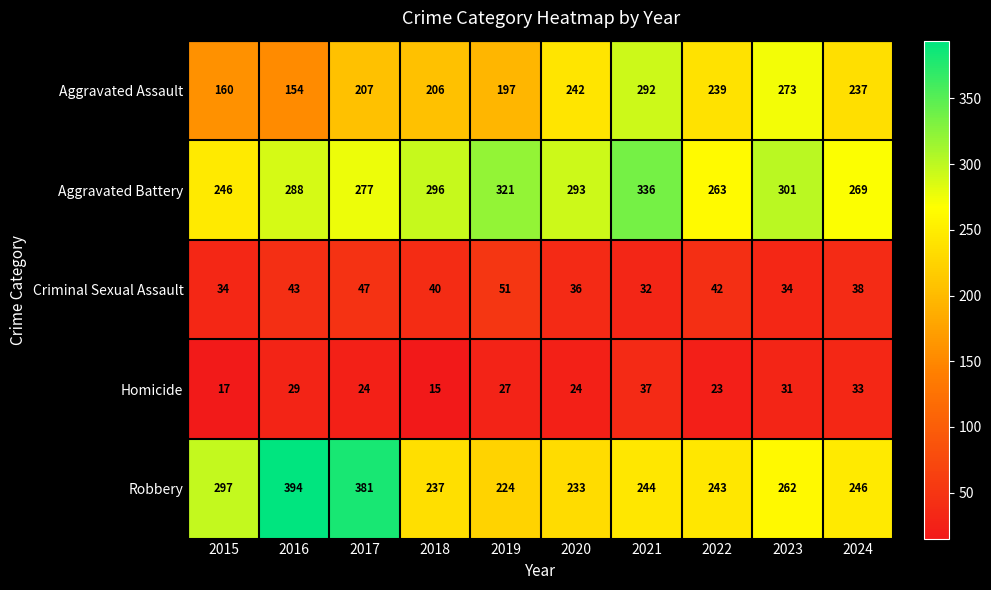

What is the average value of the Homicide series?

26